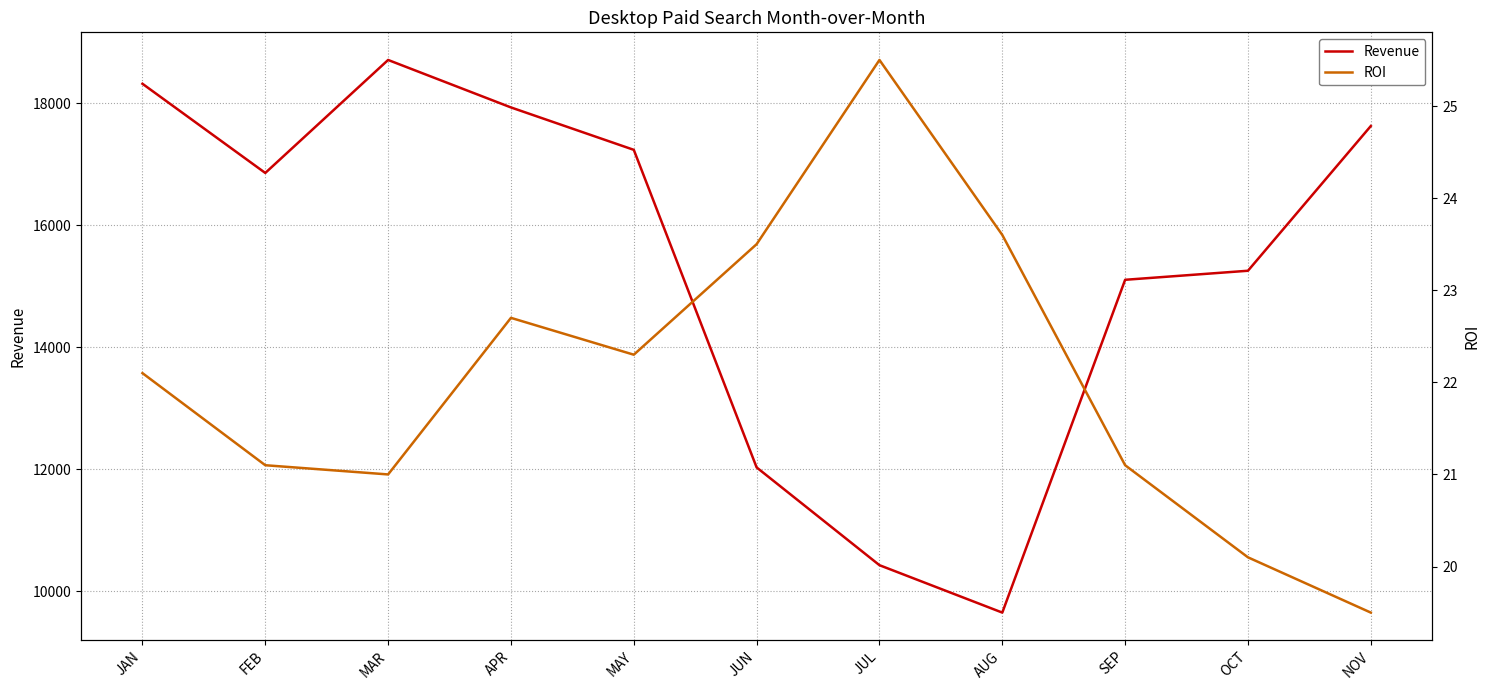

Which series has the widest spread of values?

Revenue